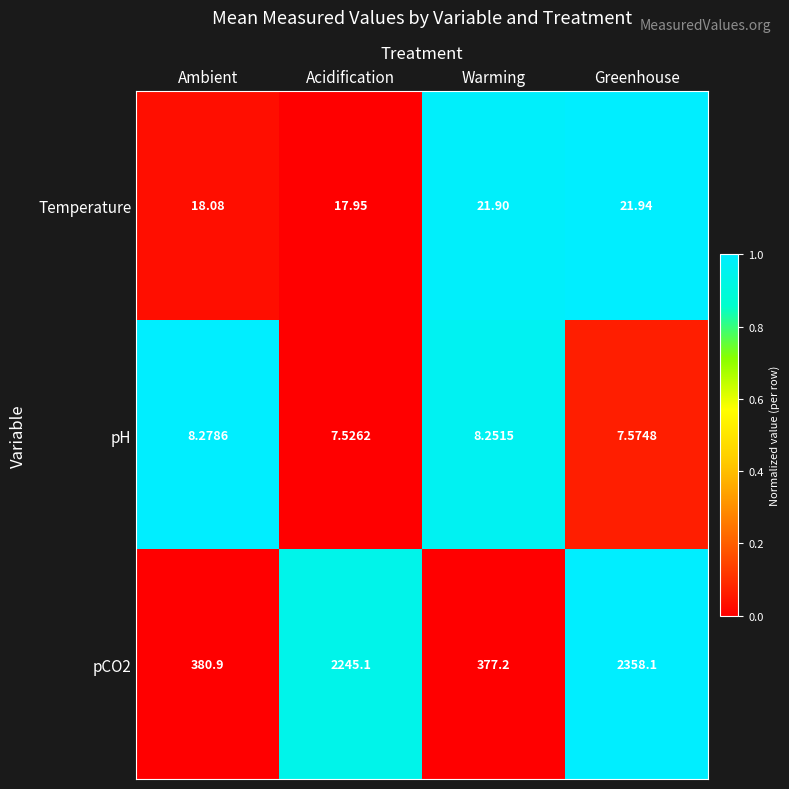

Where is pH nearest to the value 7?

Acidification